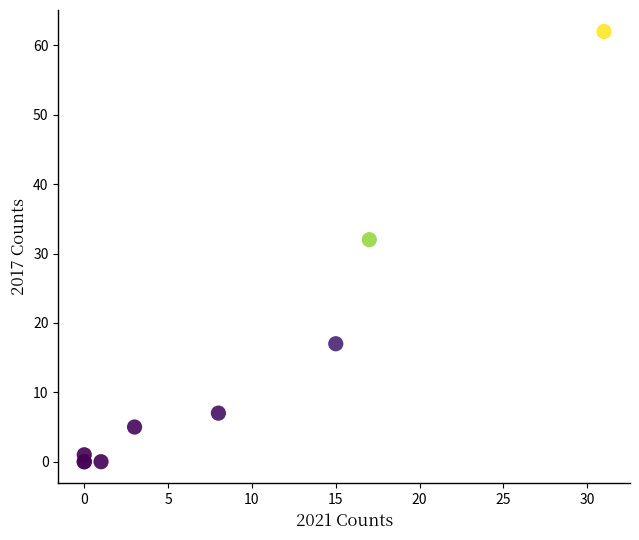

What Y value in the scatter plot is closest to 31?

32